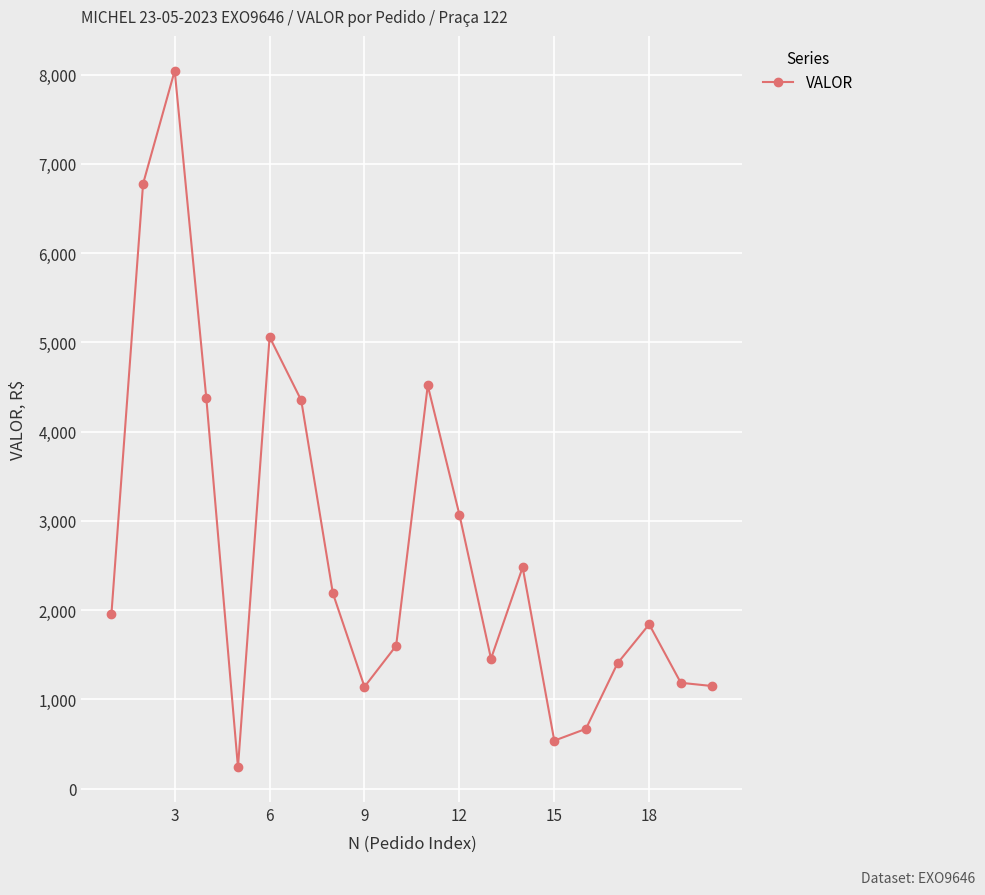

True or false: the data has more than 0 interior local peaks.

True